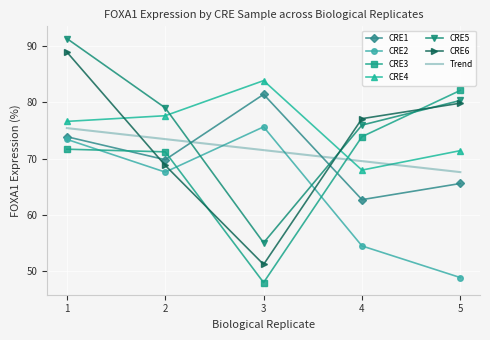

Is it true that CRE2 equals 73.4 at 1?

True